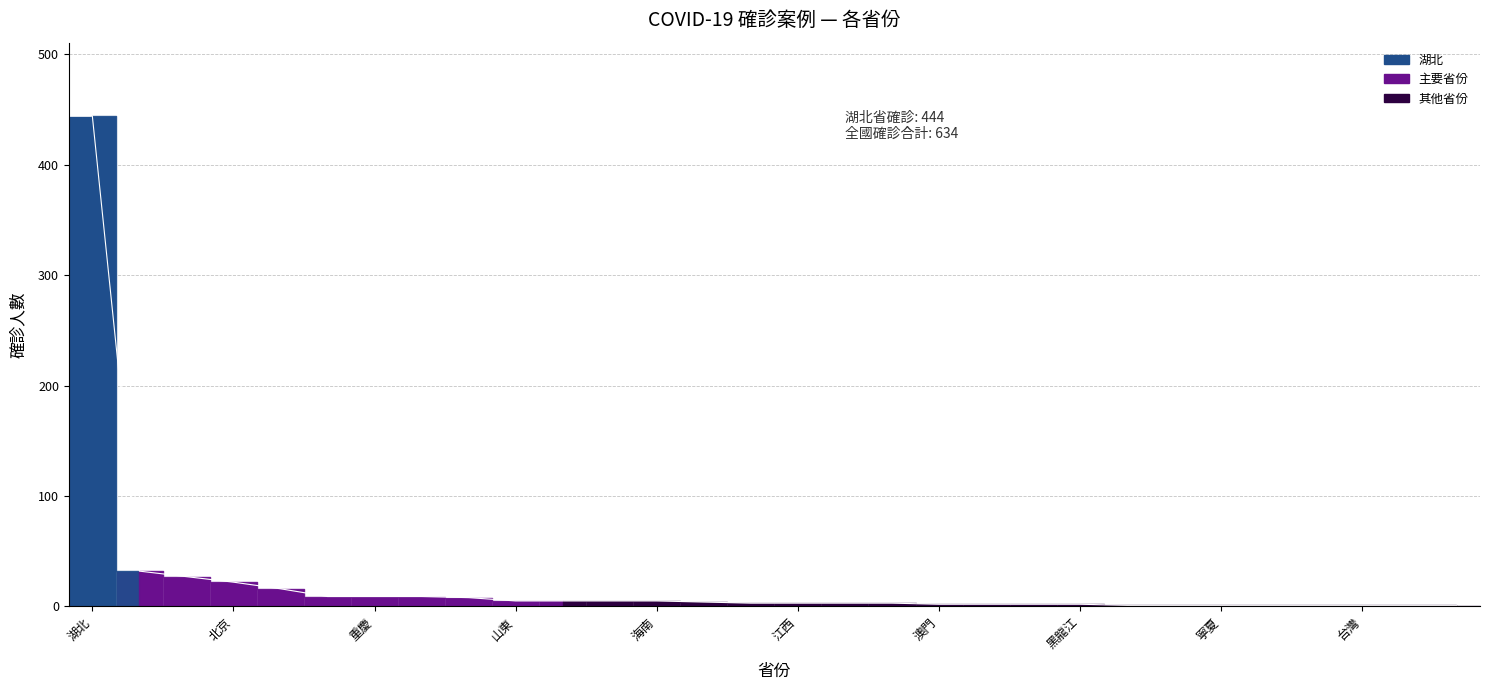

What is the difference between the values at 13 and 20?

2